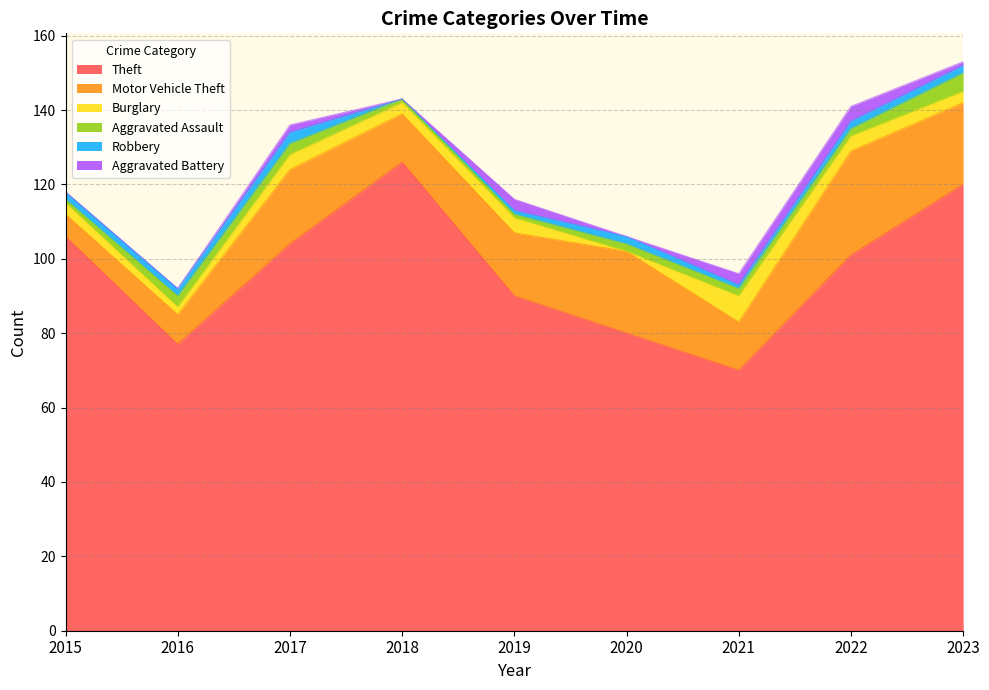

Which has a higher value, 2020 or 2019?

2019